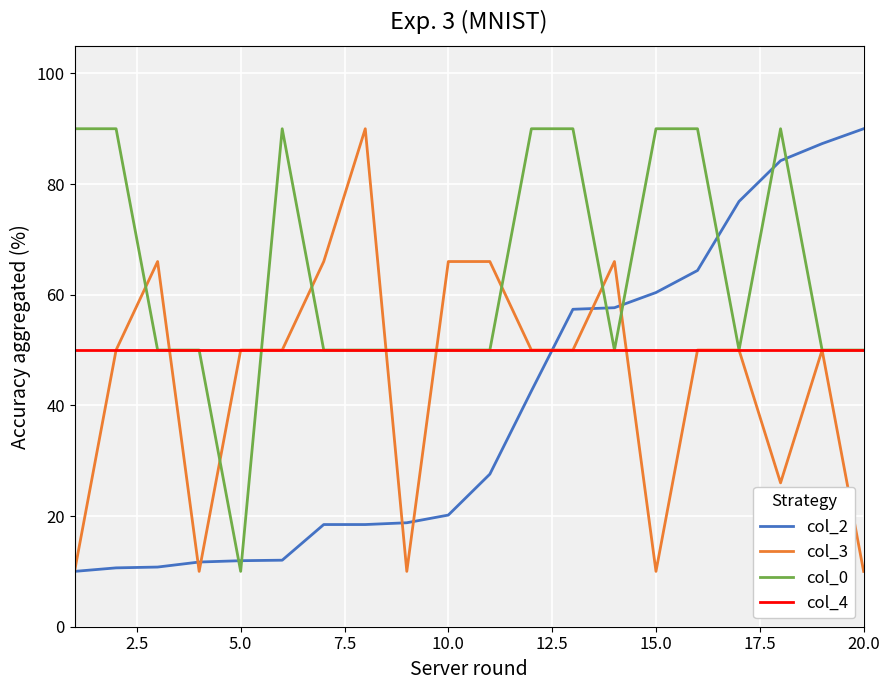

What is the maximum value for col_0?

90.0